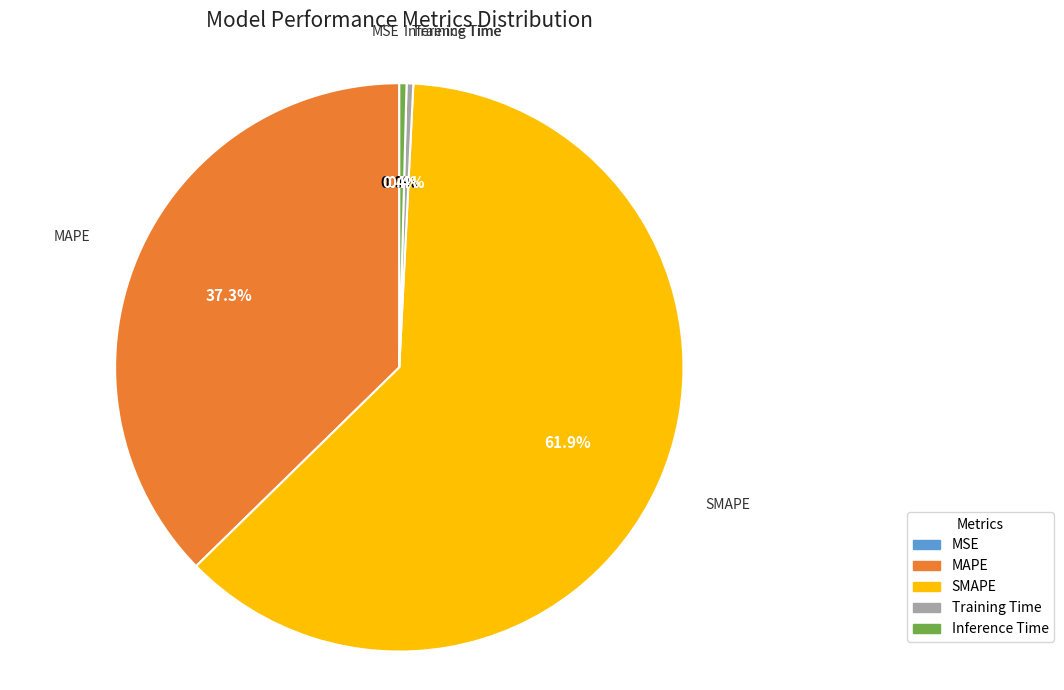

The Training Time slice represents 0% of the pie. True or false?

True